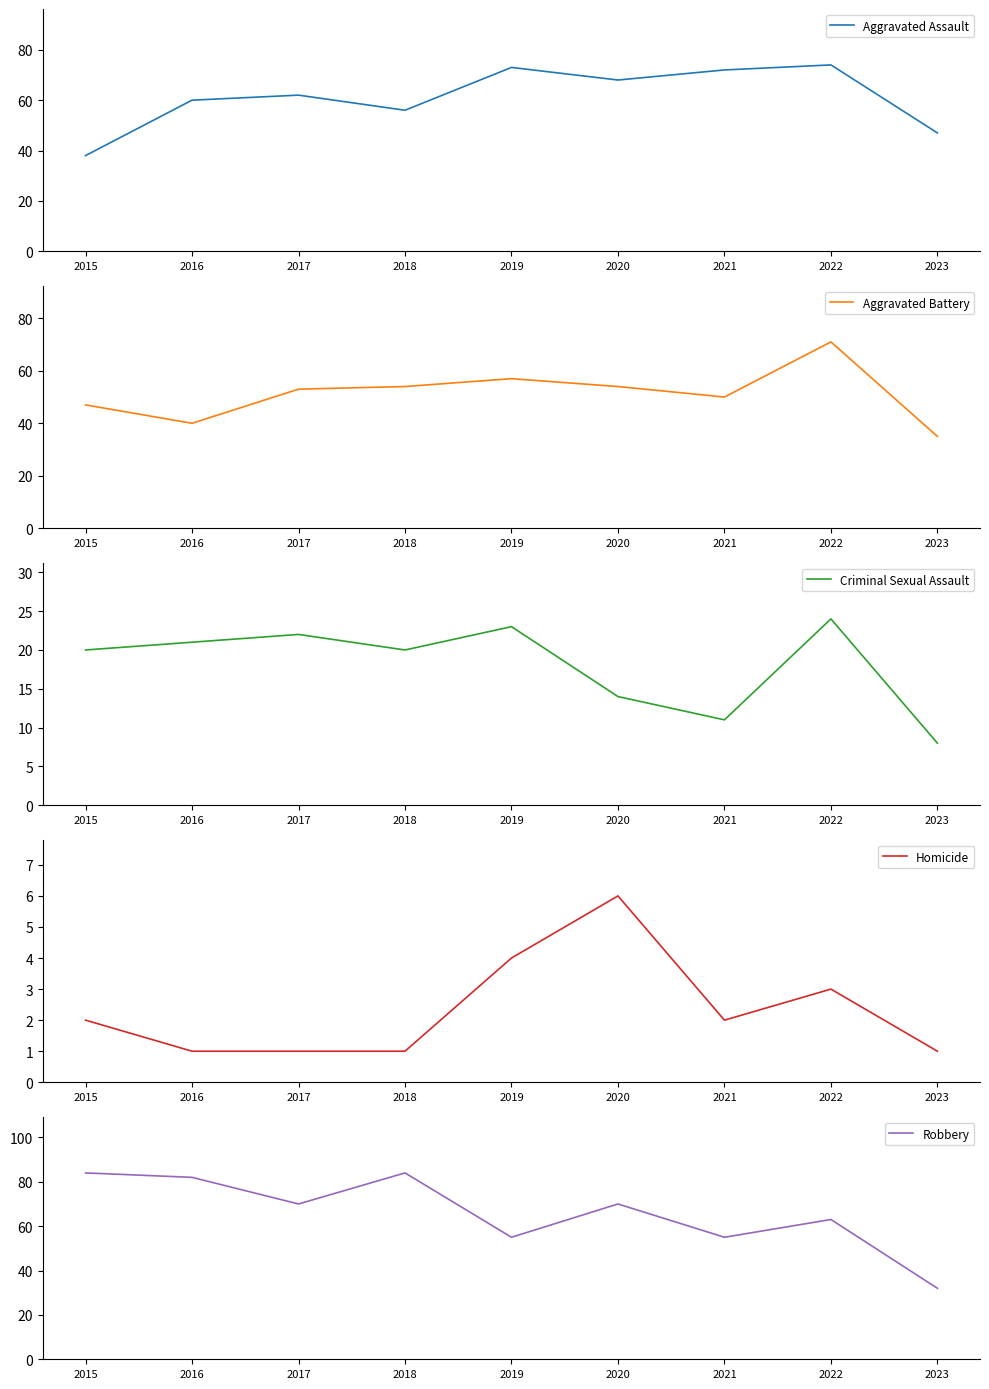

What is the value of the Aggravated Battery point at the 2nd from the left?

40